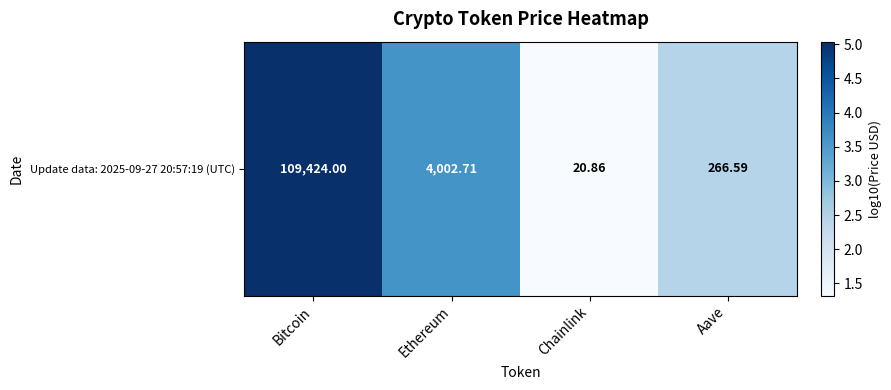

How many data points are above 3?

2